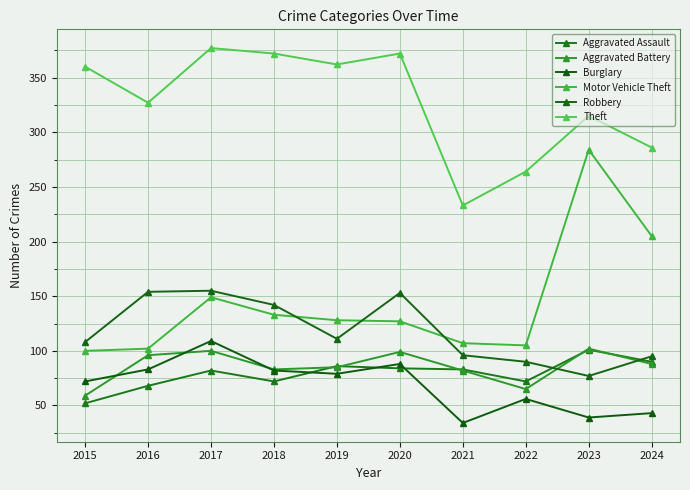

What are all the series names shown in the legend?

Aggravated Assault, Aggravated Battery, Burglary, Motor Vehicle Theft, Robbery, Theft